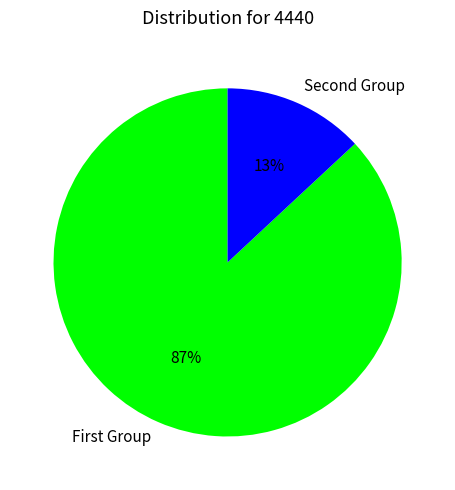

Which slice is the smallest?

Second Group